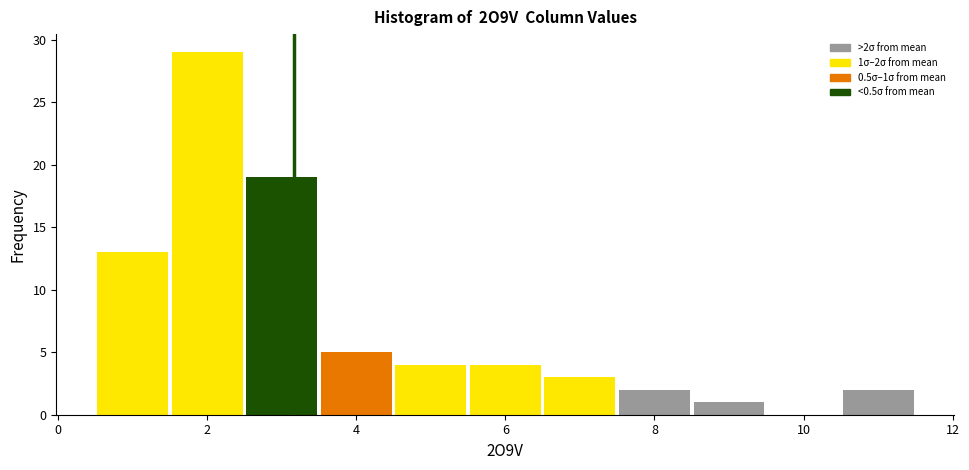

Over which range of the x-axis is the bar tallest?

1.5 to 2.5